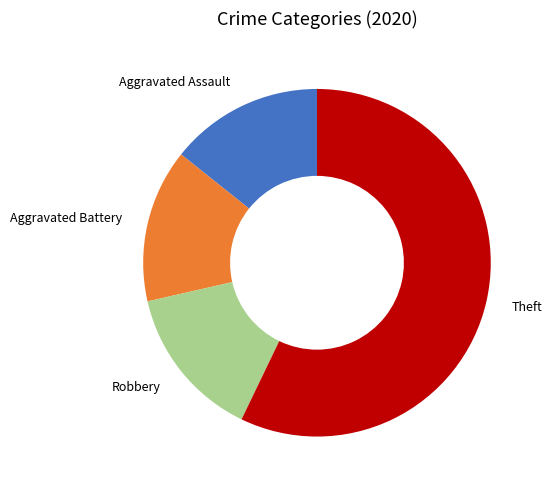

How many segments does this pie chart have?

4